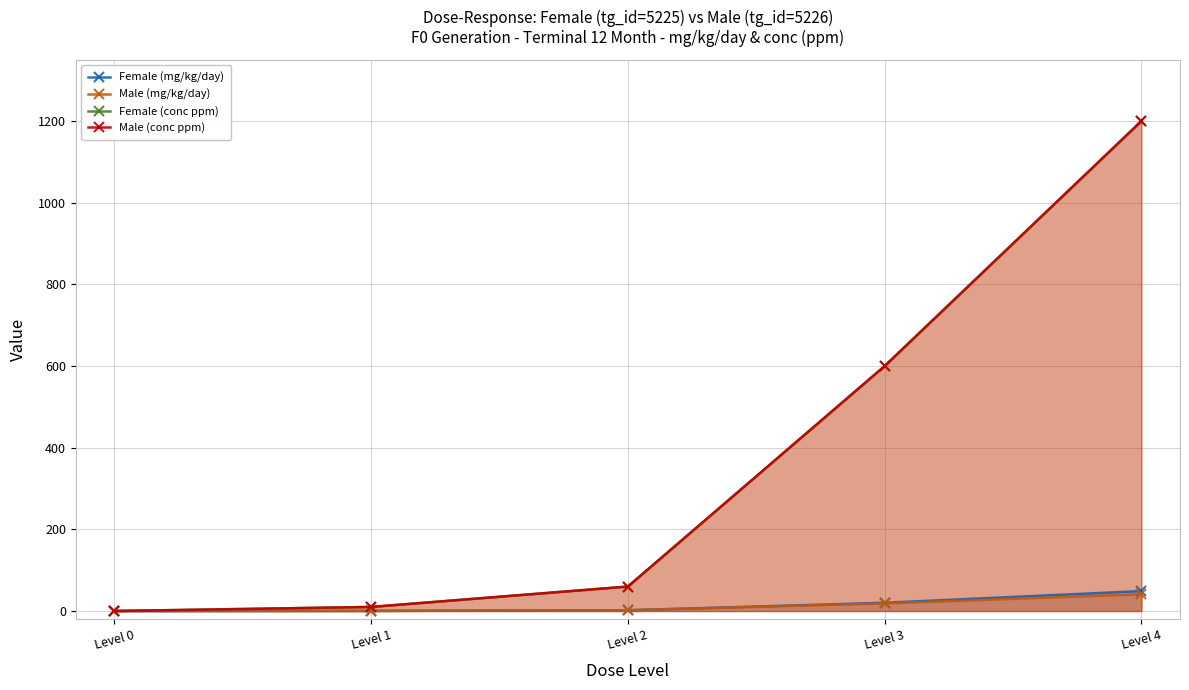

True or false: Female (conc ppm) has more than 0 points higher than both neighbors.

False